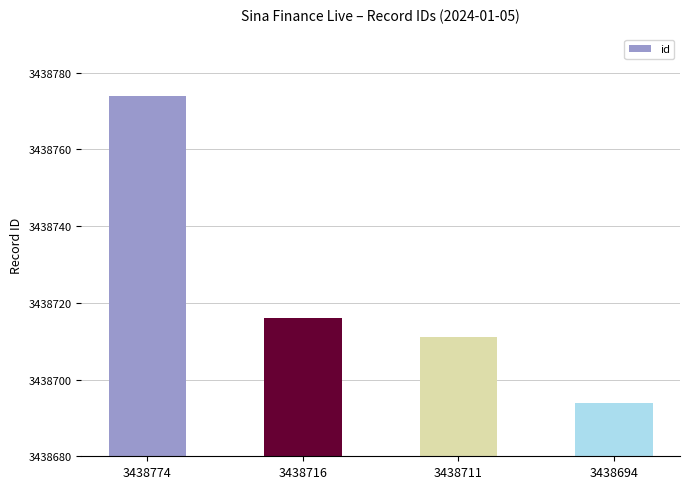

Which has a higher value, 3438711 or 3438716?

3438716